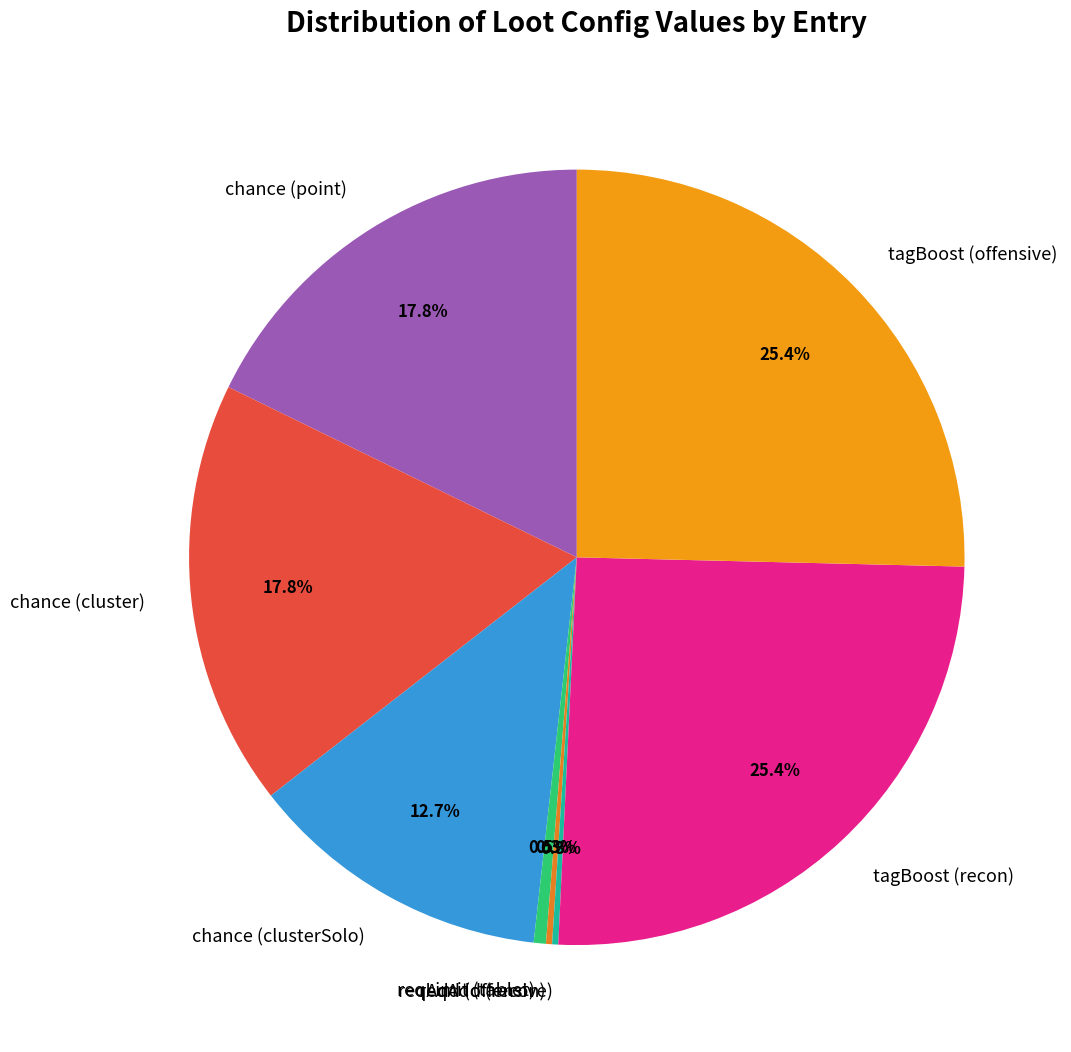

Combined, what portion of the pie is chance (cluster) and chance (point)?

35.5%